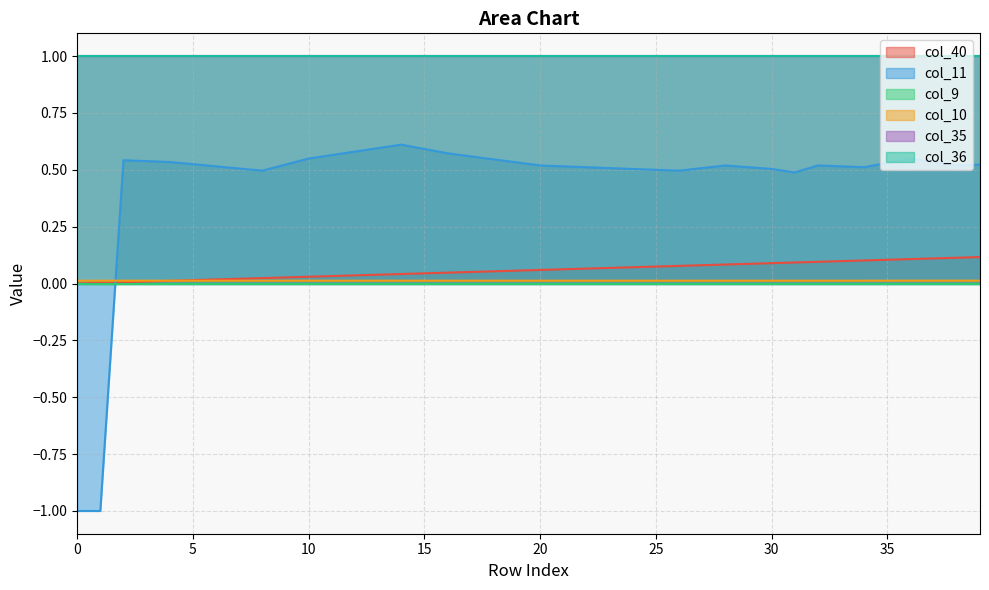

Is the value of col_10 at 21 greater than the value of col_11 at 12?

No